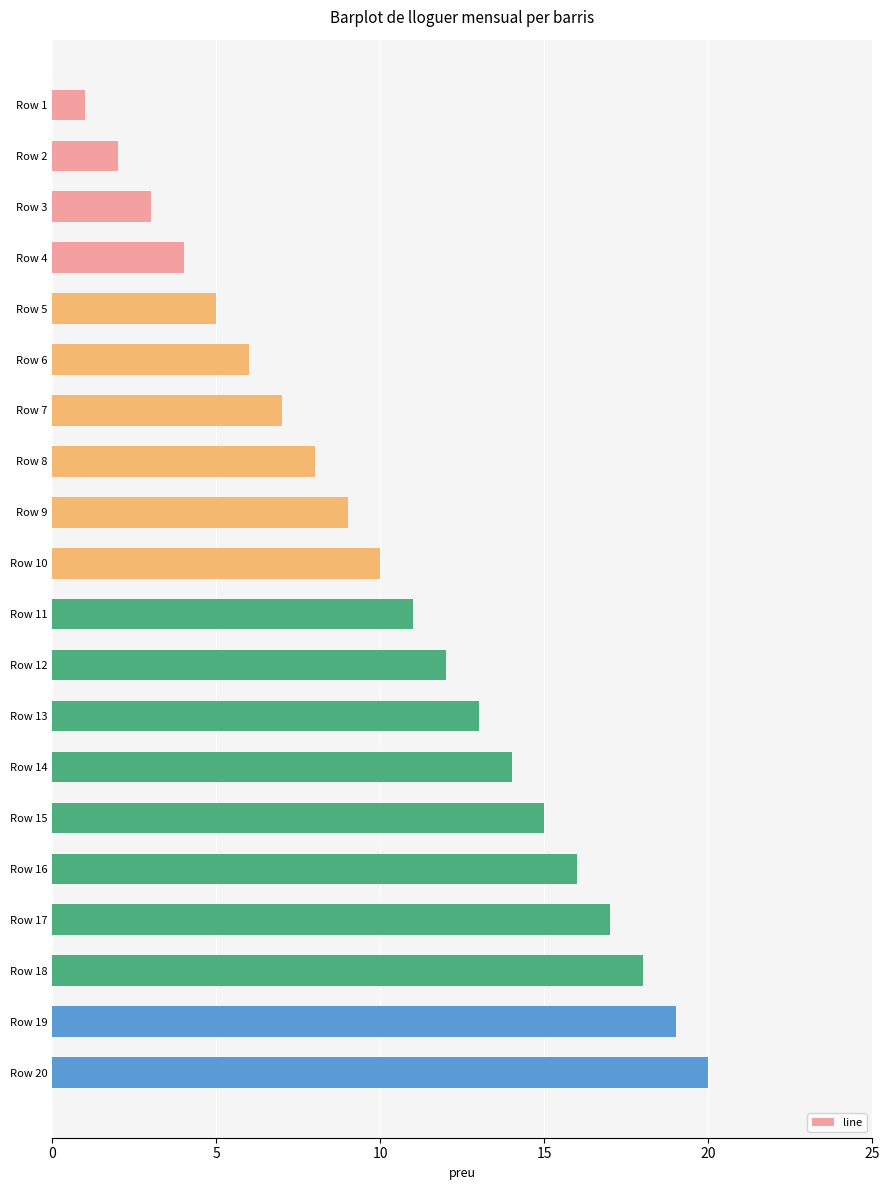

What is the change in value from Row 4 to Row 18?

+14